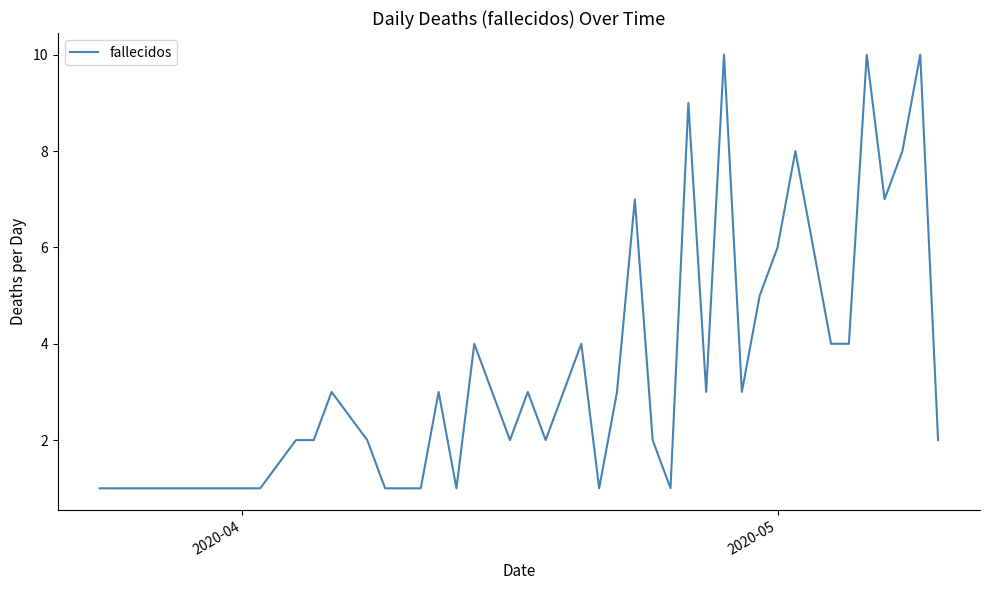

Does the chart display data point markers on the line(s)?

No